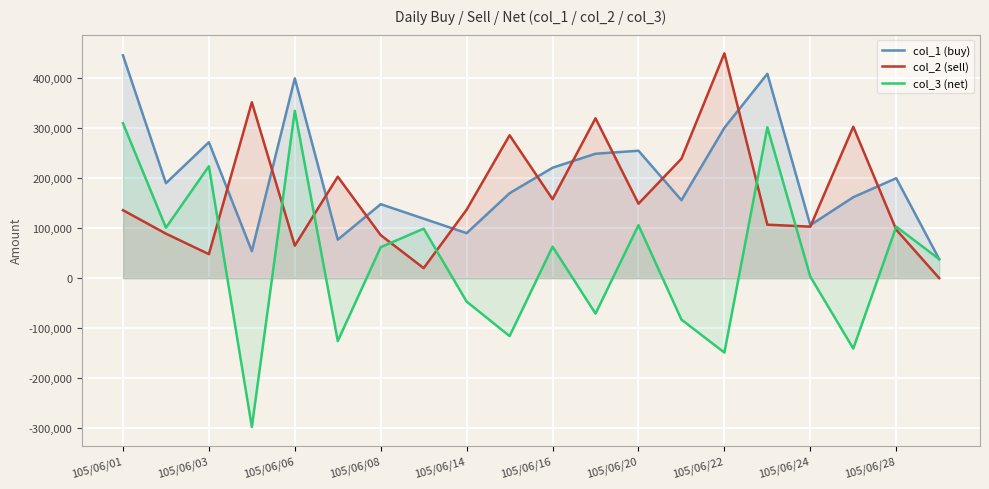

Reading left to right, list all the values displayed in this chart.

col_1 (buy): 446000	190000	272000	54000	400000	77000	148000	119000	90000	170000	221000	249000	255000	156000	301000	409000	106000	162000	200000	38000
col_2 (sell): 136000	89000	48000	352000	65000	203000	86000	20000	137000	286000	158000	320000	149000	239000	450000	107000	103000	303000	97000	0
col_3 (net): 310000	101000	224000	-298000	335000	-126000	62000	99000	-47000	-116000	63000	-71000	106000	-83000	-149000	302000	3000	-141000	103000	38000